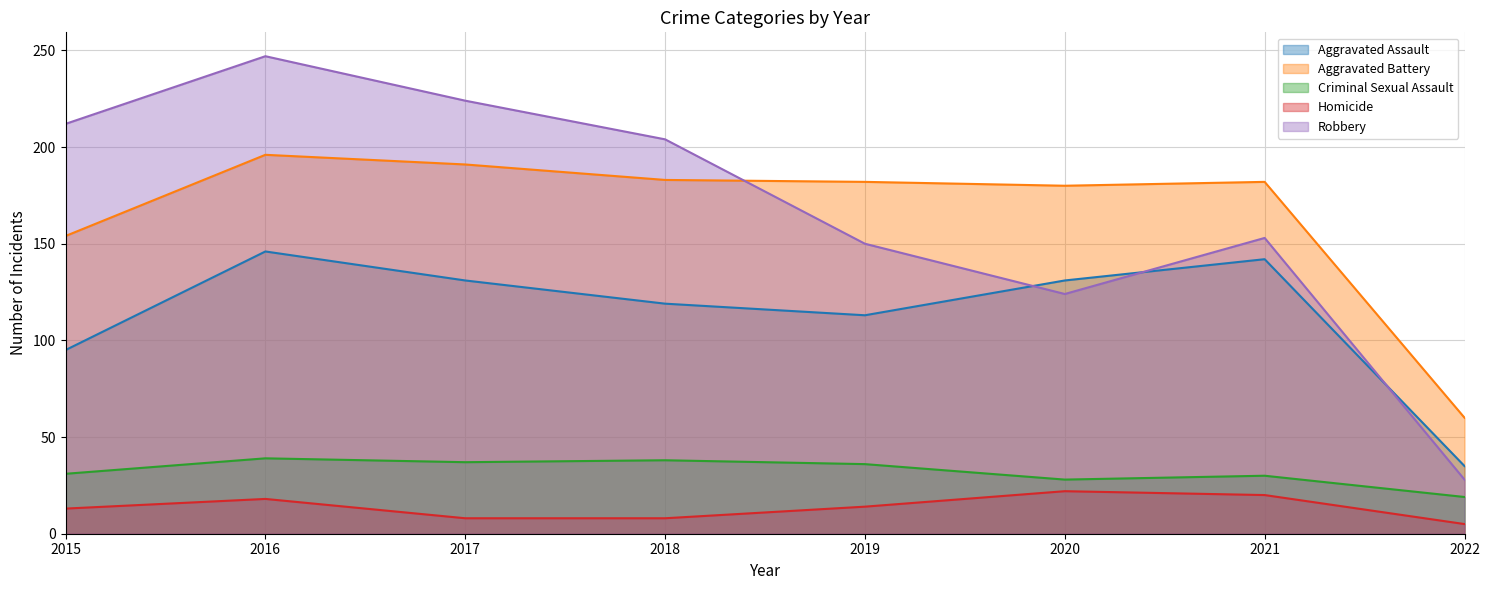

True or false: Robbery and Homicide cross at least once.

False